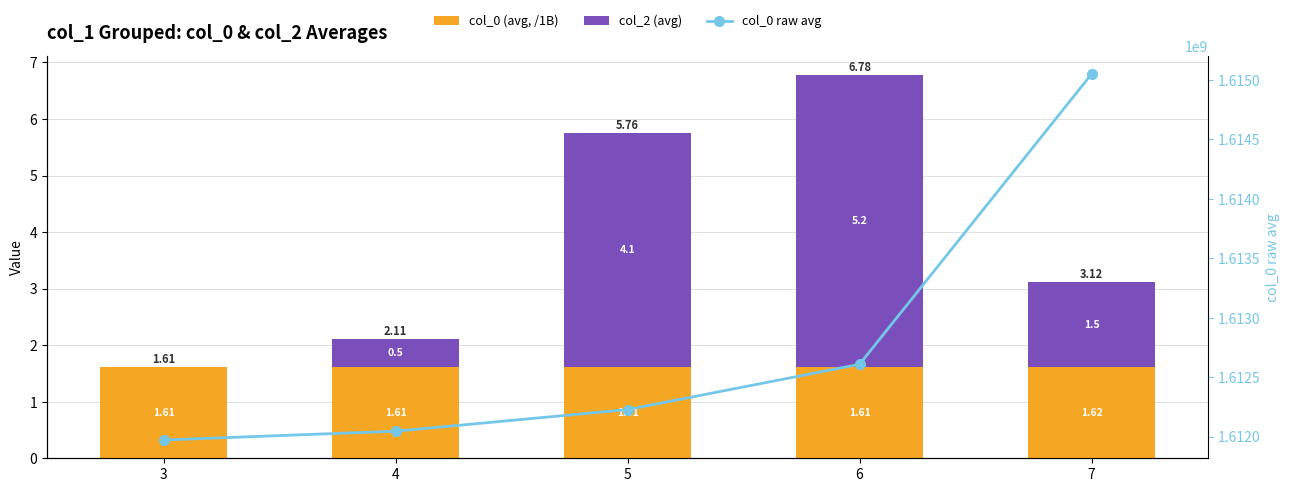

What is the sum of all col_2 (avg) values?

11.3